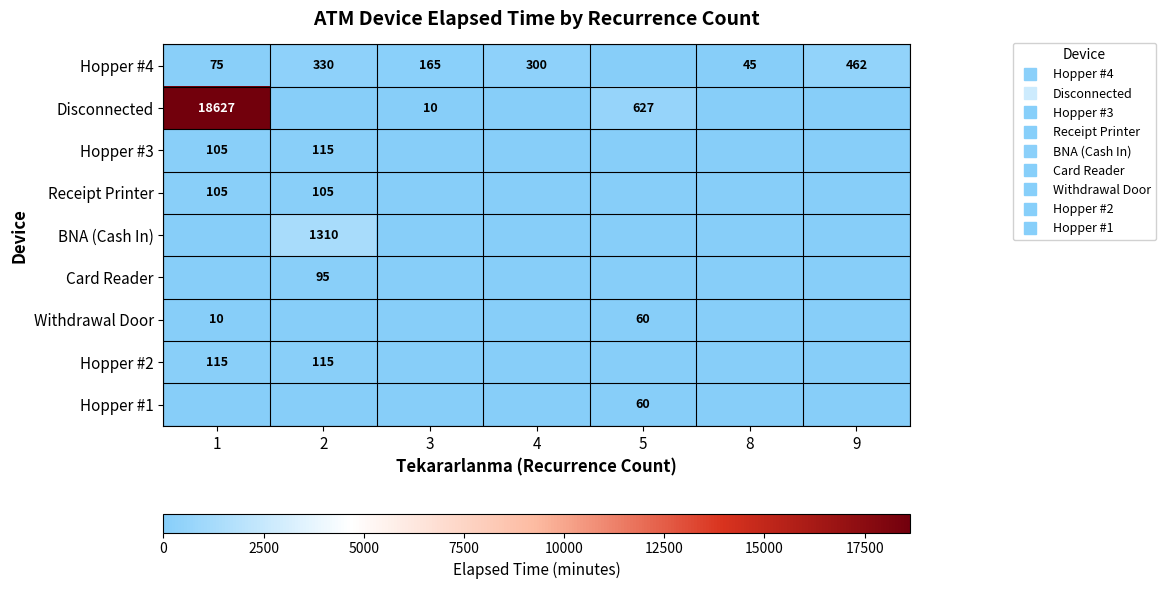

What is the maximum value for Disconnected?

18627